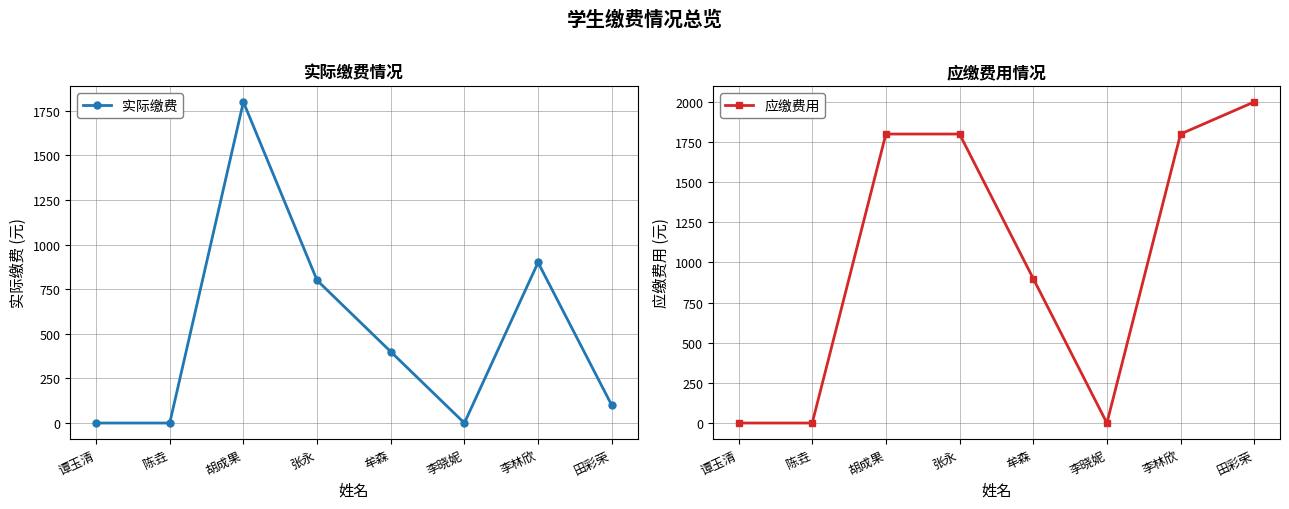

The value of 应缴费用 at 田彩荣 is 791. True or false?

False